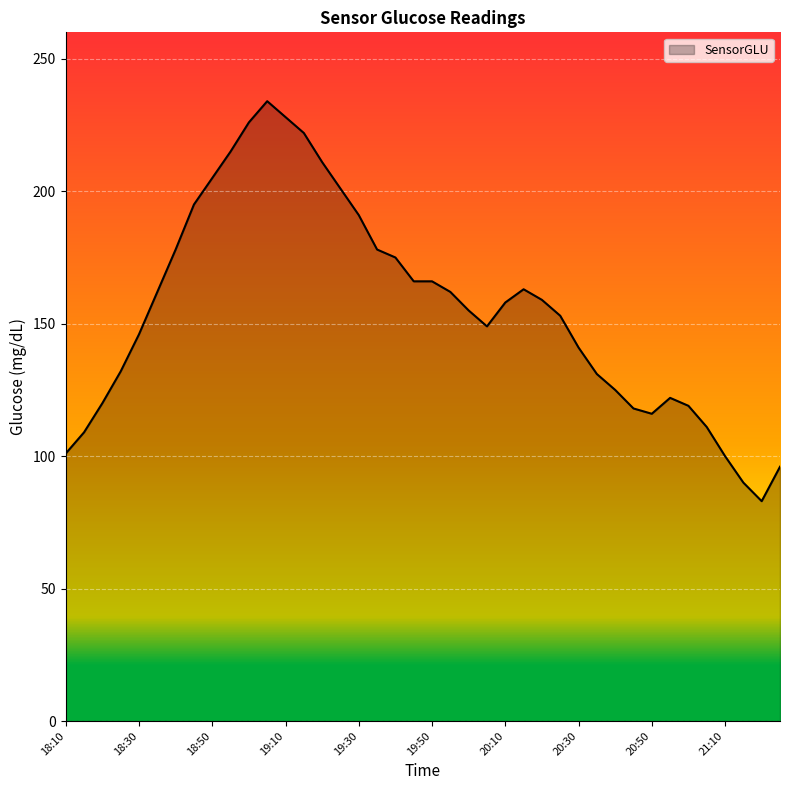

What is the greatest value displayed?

234